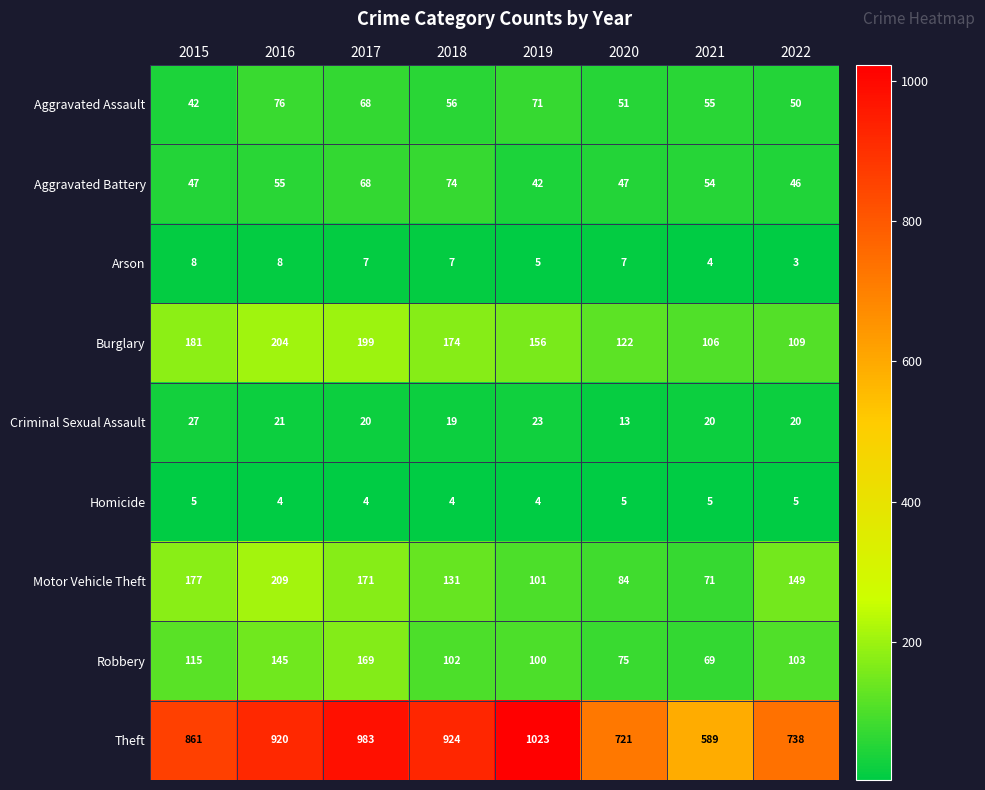

Which category has the lowest value across all series?

2022